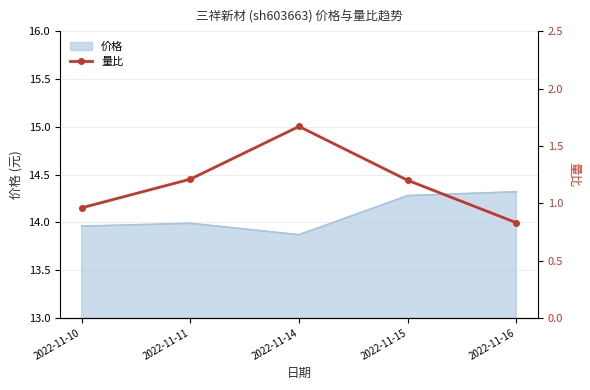

Reading left to right, transcribe all the data shown in this chart.

2022-11-10=1.0	2022-11-11=1.2	2022-11-14=1.7	2022-11-15=1.2	2022-11-16=0.8